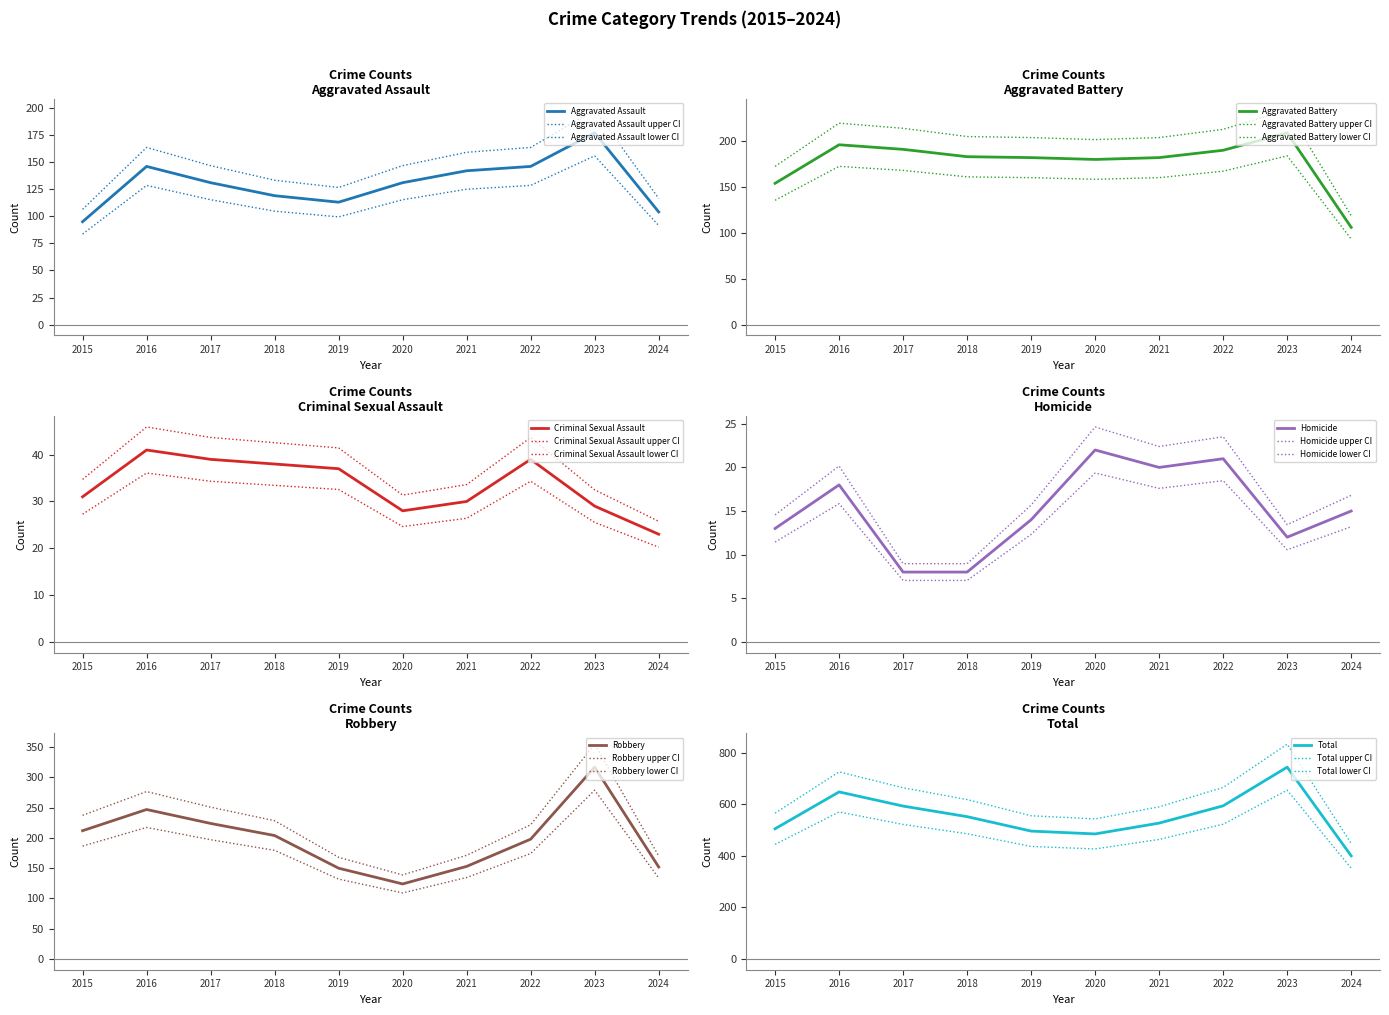

How many data points does each series have?

10